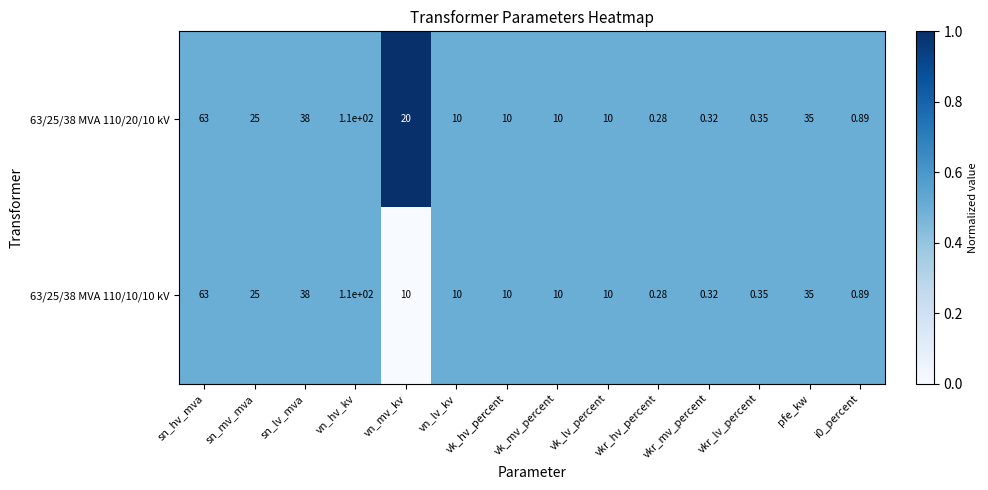

At which category is the sum across all series the highest?

vn_hv_kv